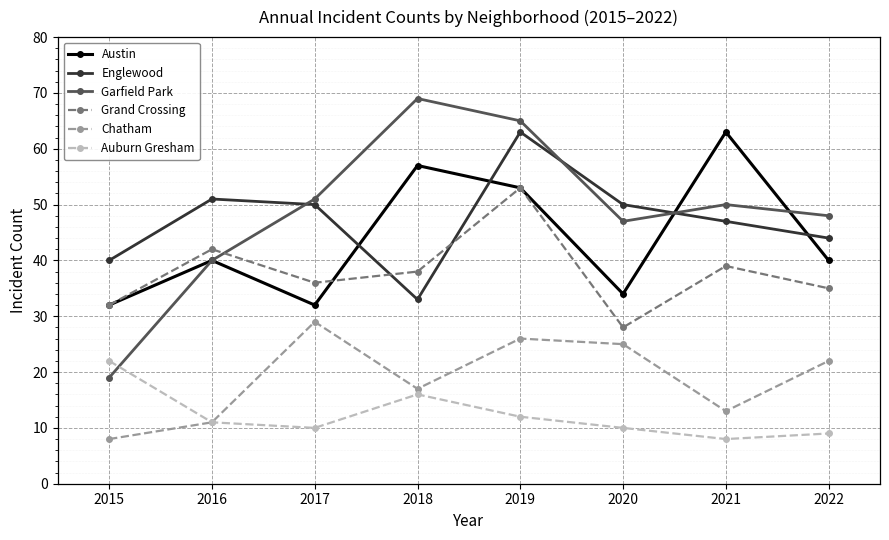

Reading left to right, transcribe all the data shown in this chart.

Austin: 32	40	32	57	53	34	63	40
Englewood: 40	51	50	33	63	50	47	44
Garfield Park: 19	40	51	69	65	47	50	48
Grand Crossing: 32	42	36	38	53	28	39	35
Chatham: 8	11	29	17	26	25	13	22
Auburn Gresham: 22	11	10	16	12	10	8	9